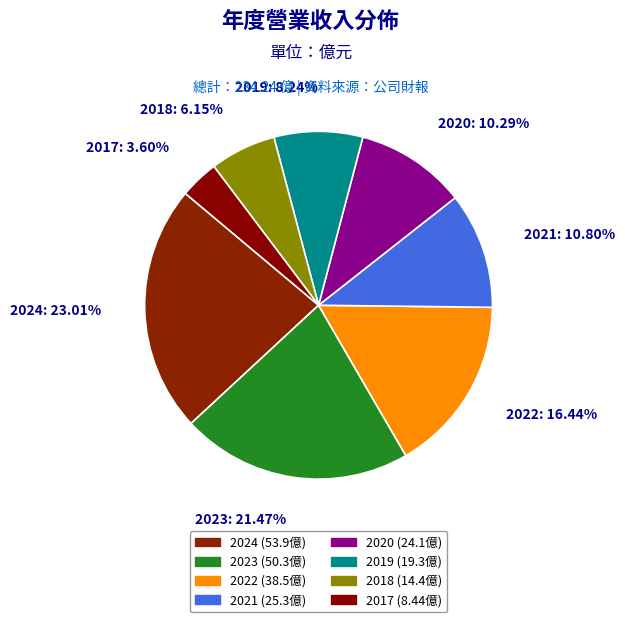

To the nearest percent, what is the combined percentage of 2021 and 2019?

19%